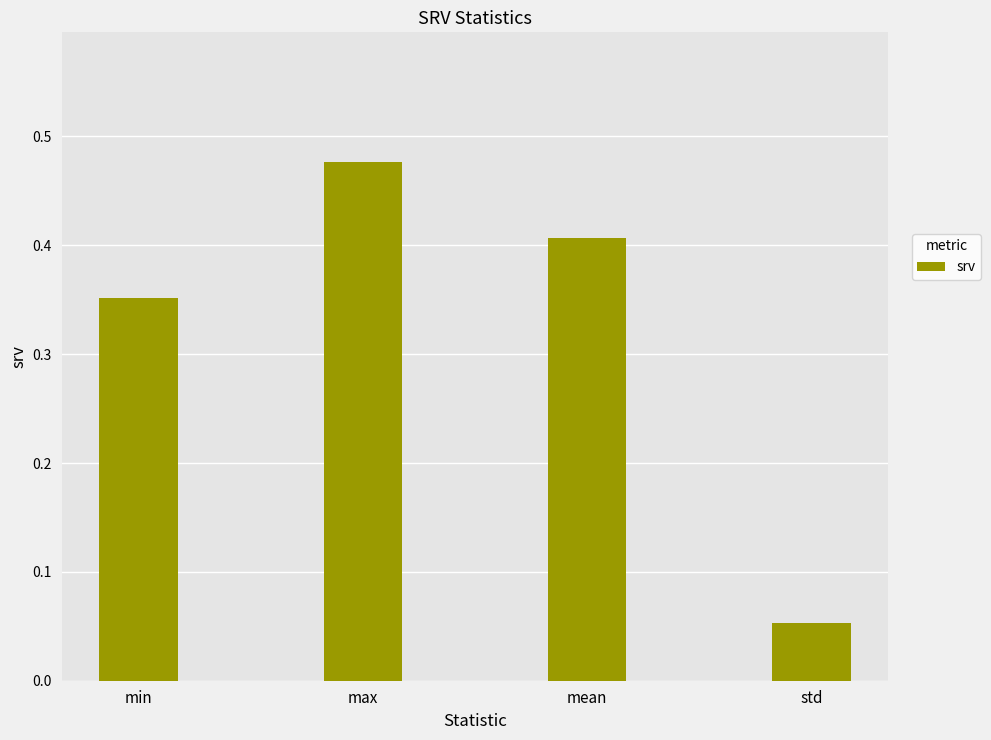

Rank the categories by value from highest to lowest.

max, mean, min, std